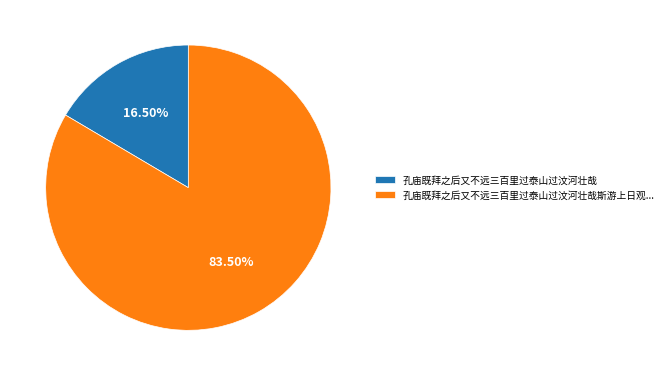

How many segments does this pie chart have?

2